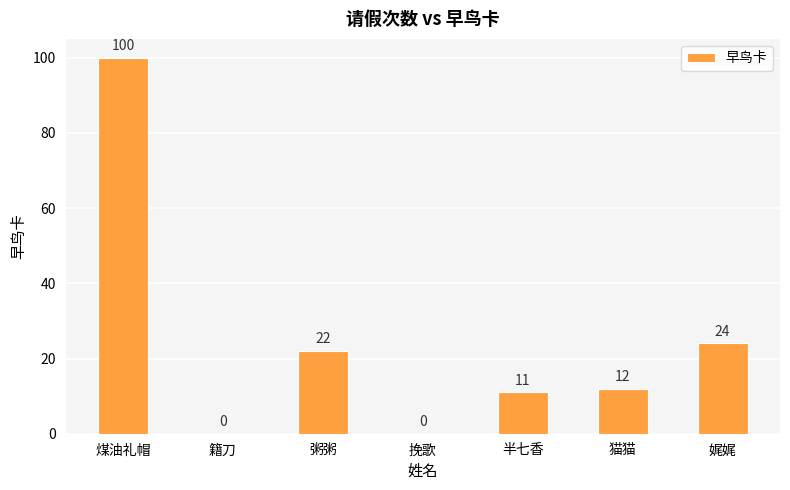

Where does the data first go above 12?

煤油礼帽